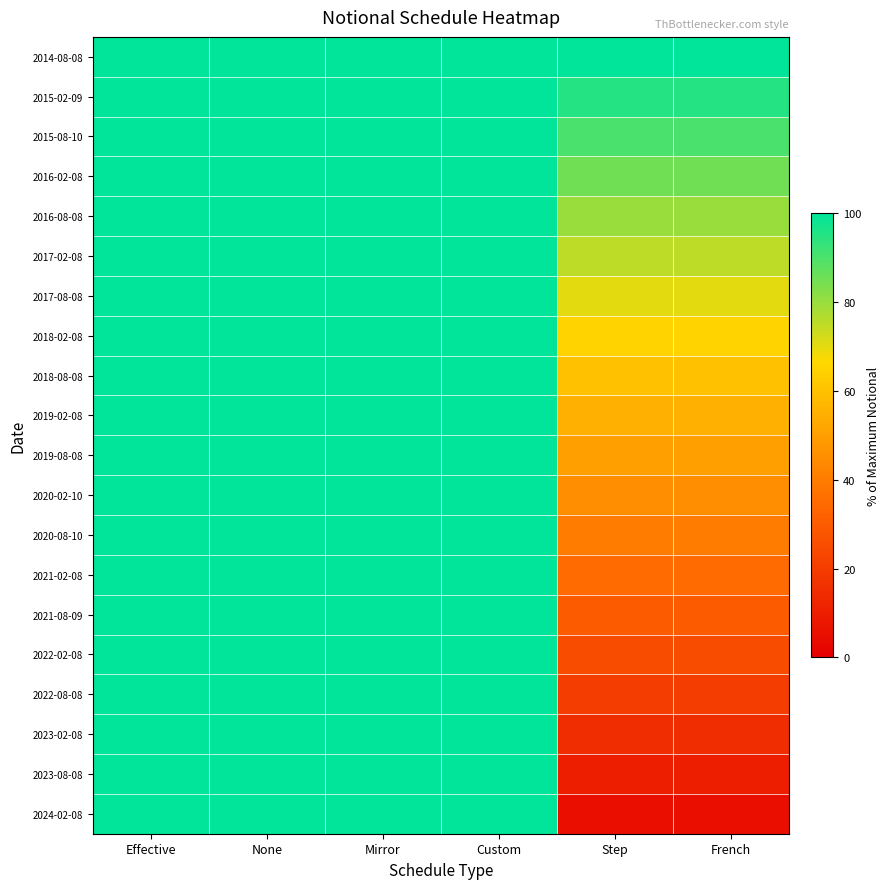

Reading right to left, what are all the values shown in this chart?

2014-08-08: French=100.0	Step=100.0	Custom=100.0	Mirror=100.0	None=100.0	Effective=100.0
2015-02-09: French=95.0	Step=95.0	Custom=100.0	Mirror=100.0	None=100.0	Effective=100.0
2015-08-10: French=90.0	Step=90.0	Custom=100.0	Mirror=100.0	None=100.0	Effective=100.0
2016-02-08: French=85.0	Step=85.0	Custom=100.0	Mirror=100.0	None=100.0	Effective=100.0
2016-08-08: French=80.0	Step=80.0	Custom=100.0	Mirror=100.0	None=100.0	Effective=100.0
2017-02-08: French=75.0	Step=75.0	Custom=100.0	Mirror=100.0	None=100.0	Effective=100.0
2017-08-08: French=70.0	Step=70.0	Custom=100.0	Mirror=100.0	None=100.0	Effective=100.0
2018-02-08: French=65.0	Step=65.0	Custom=100.0	Mirror=100.0	None=100.0	Effective=100.0
2018-08-08: French=60.0	Step=60.0	Custom=100.0	Mirror=100.0	None=100.0	Effective=100.0
2019-02-08: French=55.0	Step=55.0	Custom=100.0	Mirror=100.0	None=100.0	Effective=100.0
2019-08-08: French=50.0	Step=50.0	Custom=100.0	Mirror=100.0	None=100.0	Effective=100.0
2020-02-10: French=45.0	Step=45.0	Custom=100.0	Mirror=100.0	None=100.0	Effective=100.0
2020-08-10: French=40.0	Step=40.0	Custom=100.0	Mirror=100.0	None=100.0	Effective=100.0
2021-02-08: French=35.0	Step=35.0	Custom=100.0	Mirror=100.0	None=100.0	Effective=100.0
2021-08-09: French=30.0	Step=30.0	Custom=100.0	Mirror=100.0	None=100.0	Effective=100.0
2022-02-08: French=25.0	Step=25.0	Custom=100.0	Mirror=100.0	None=100.0	Effective=100.0
2022-08-08: French=20.0	Step=20.0	Custom=100.0	Mirror=100.0	None=100.0	Effective=100.0
2023-02-08: French=15.0	Step=15.0	Custom=100.0	Mirror=100.0	None=100.0	Effective=100.0
2023-08-08: French=10.0	Step=10.0	Custom=100.0	Mirror=100.0	None=100.0	Effective=100.0
2024-02-08: French=5.0	Step=5.0	Custom=100.0	Mirror=100.0	None=100.0	Effective=100.0